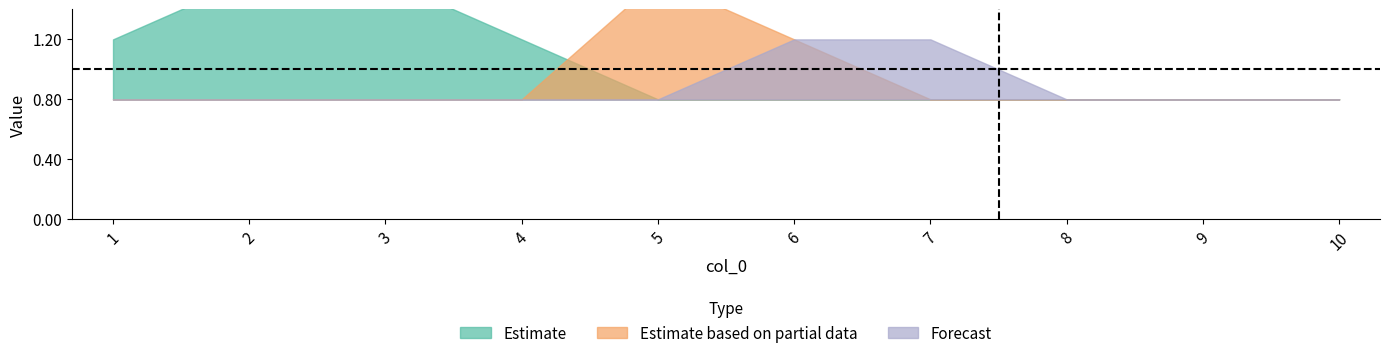

How many data points in 9 are above 0?

2